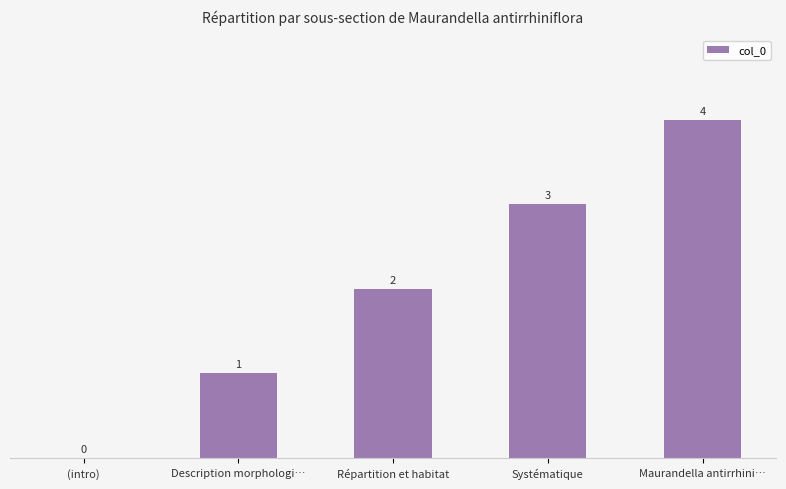

Which label corresponds to the largest value in the chart?

Maurandella antirrhini…